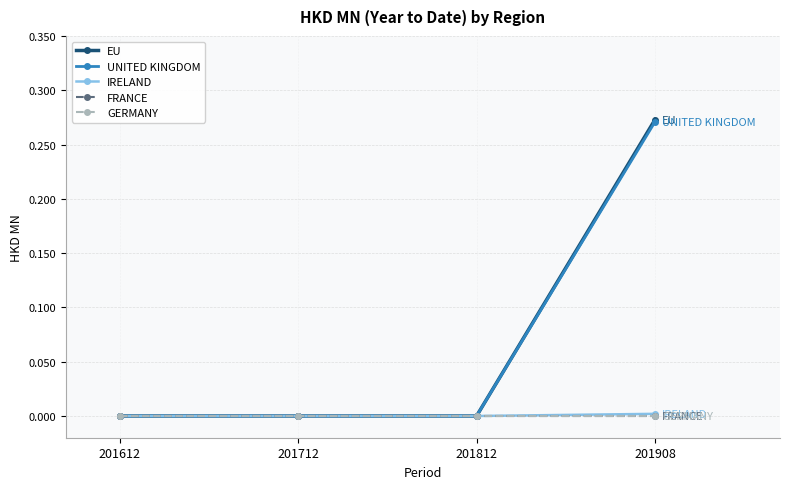

Which series has the largest range (max minus min)?

EU